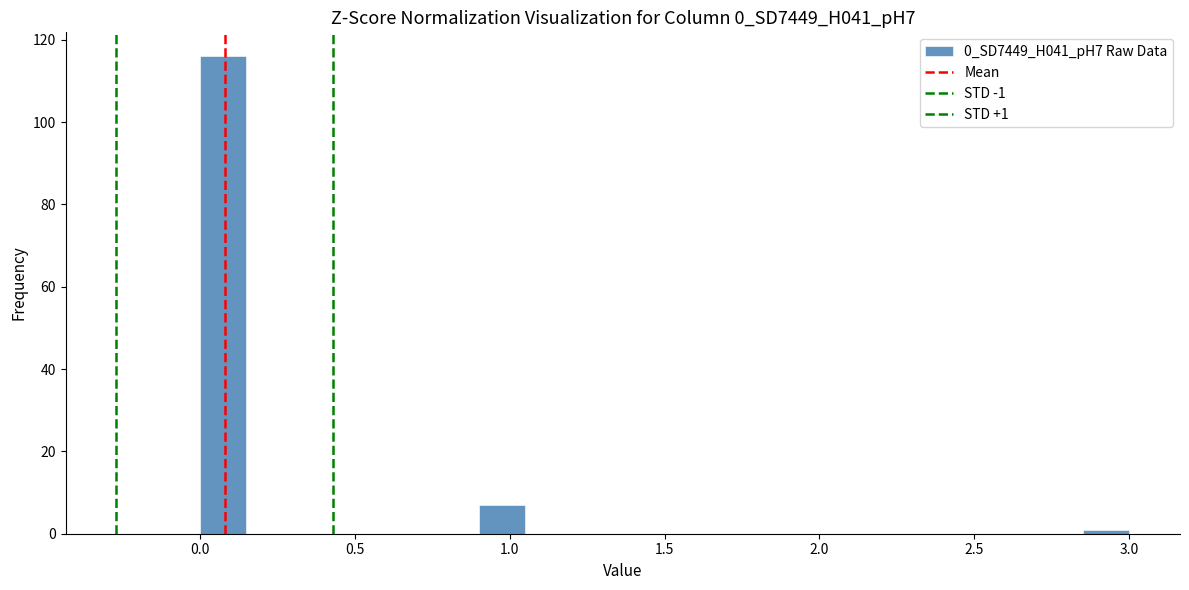

Around what value on the x-axis is the tallest bar? Give the approximate position of its centre, as read against the axis.

0.10